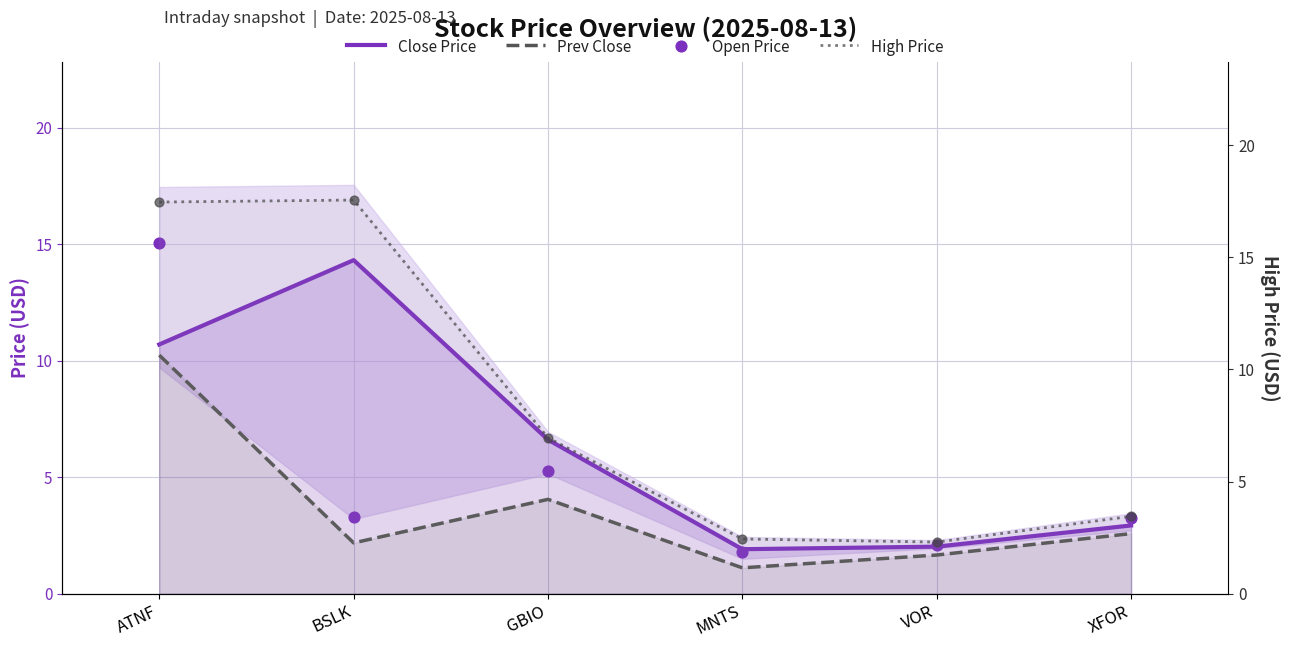

What are all the series names shown in the legend?

Close Price, Prev Close, Open Price, High Price